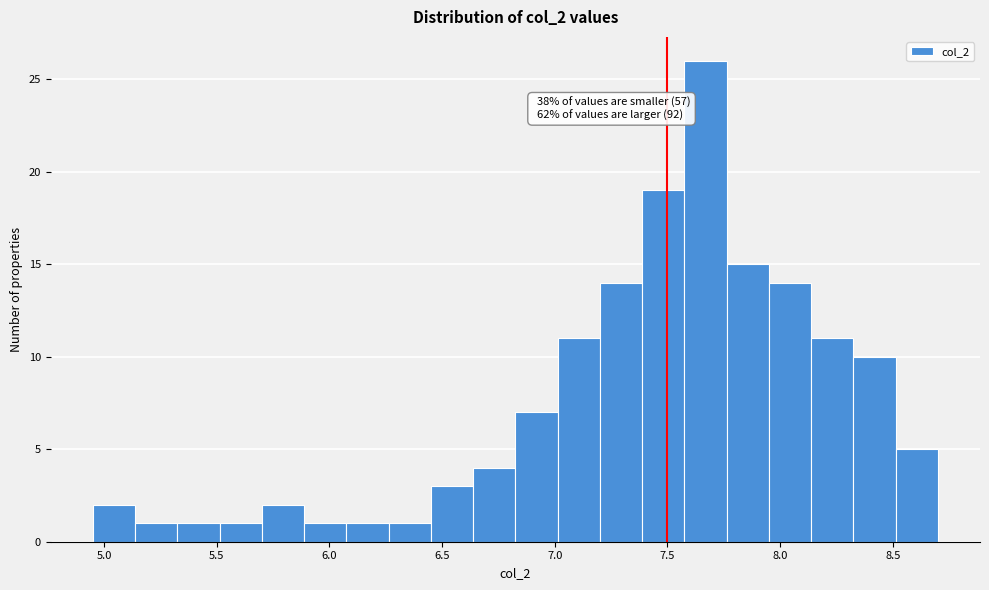

Read against the x-axis, roughly where is the centre of the tallest bar?

7.65